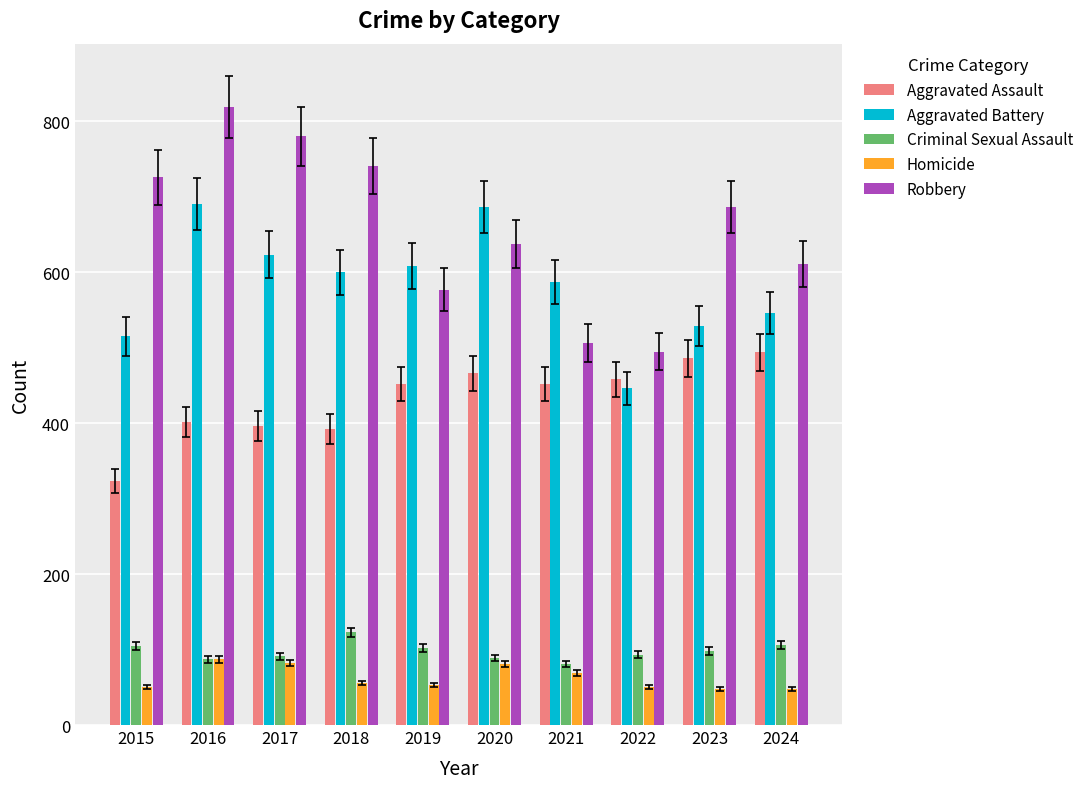

How many distinct data groups are displayed?

5